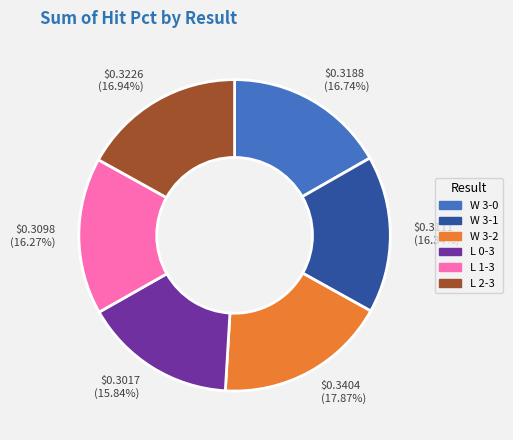

The W 3-2 slice represents 18% of the pie. True or false?

True